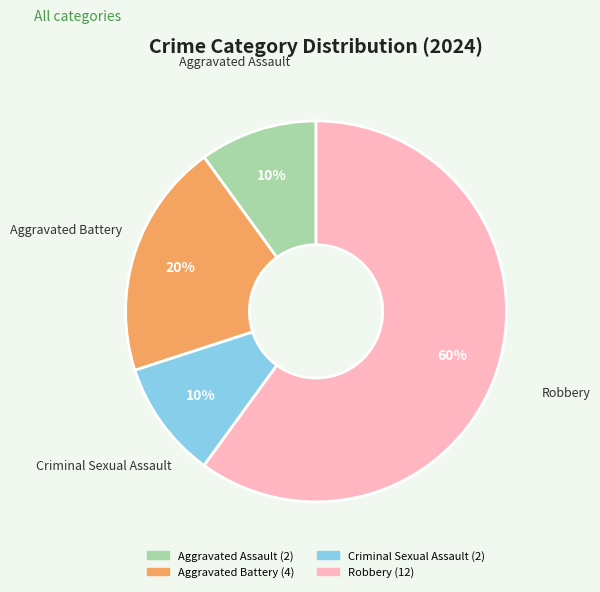

Between Criminal Sexual Assault and Robbery, which is larger?

Robbery